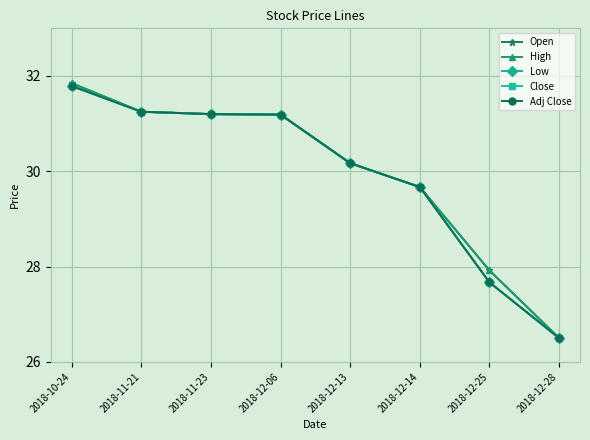

What is the difference between the Close values at 2018-11-23 and 2018-12-28?

4.7